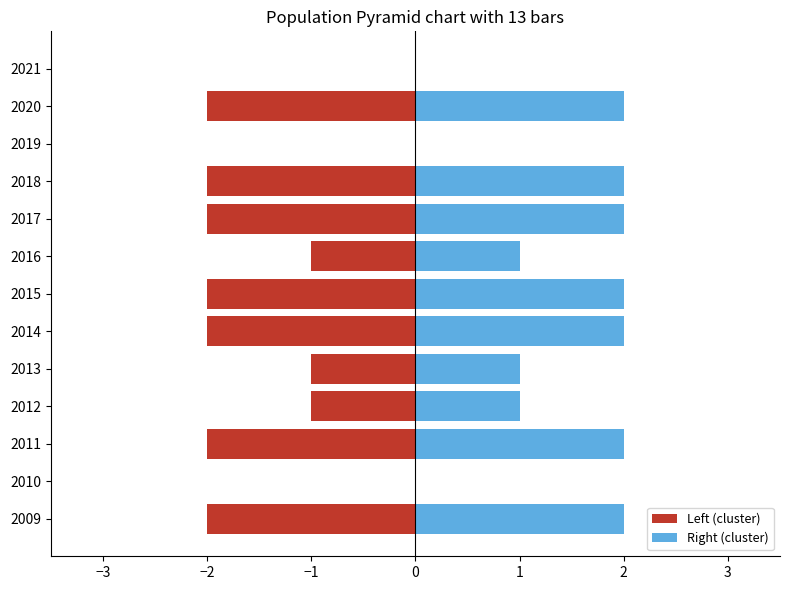

Are the bars grouped side by side (vs. stacked)?

Yes